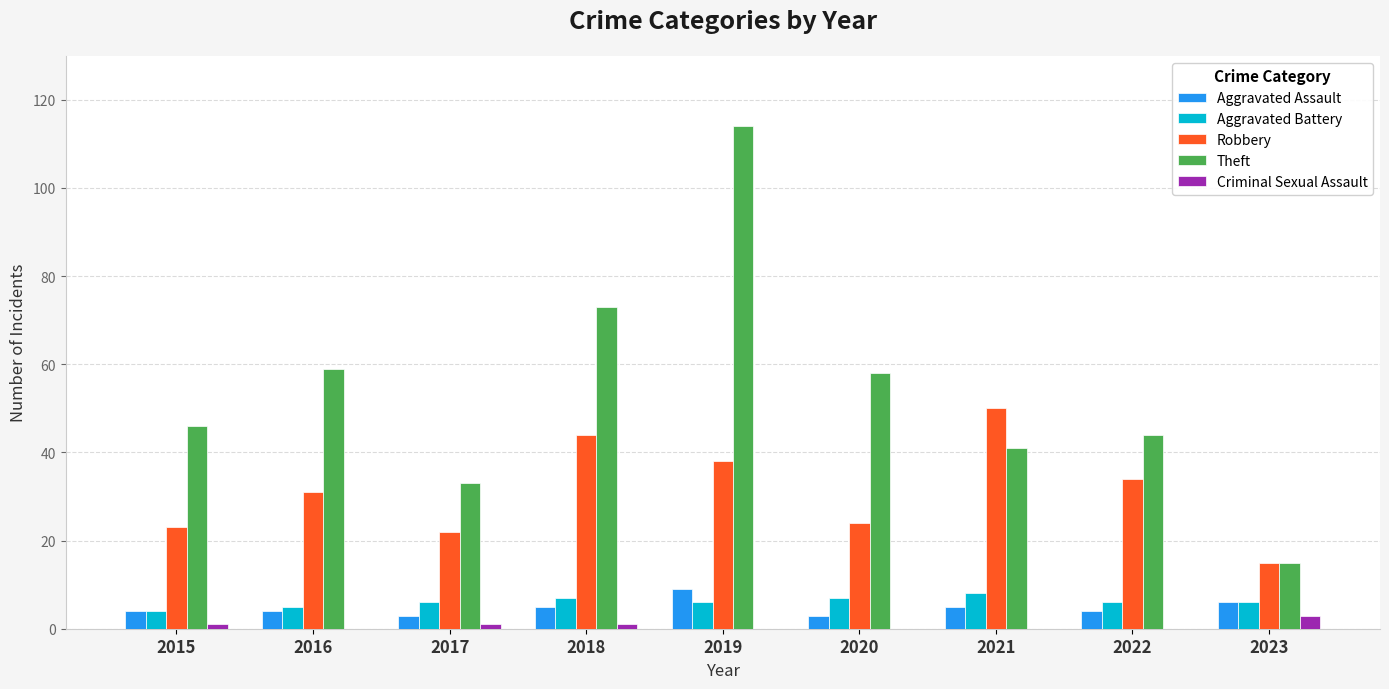

What is the greatest value displayed?

114